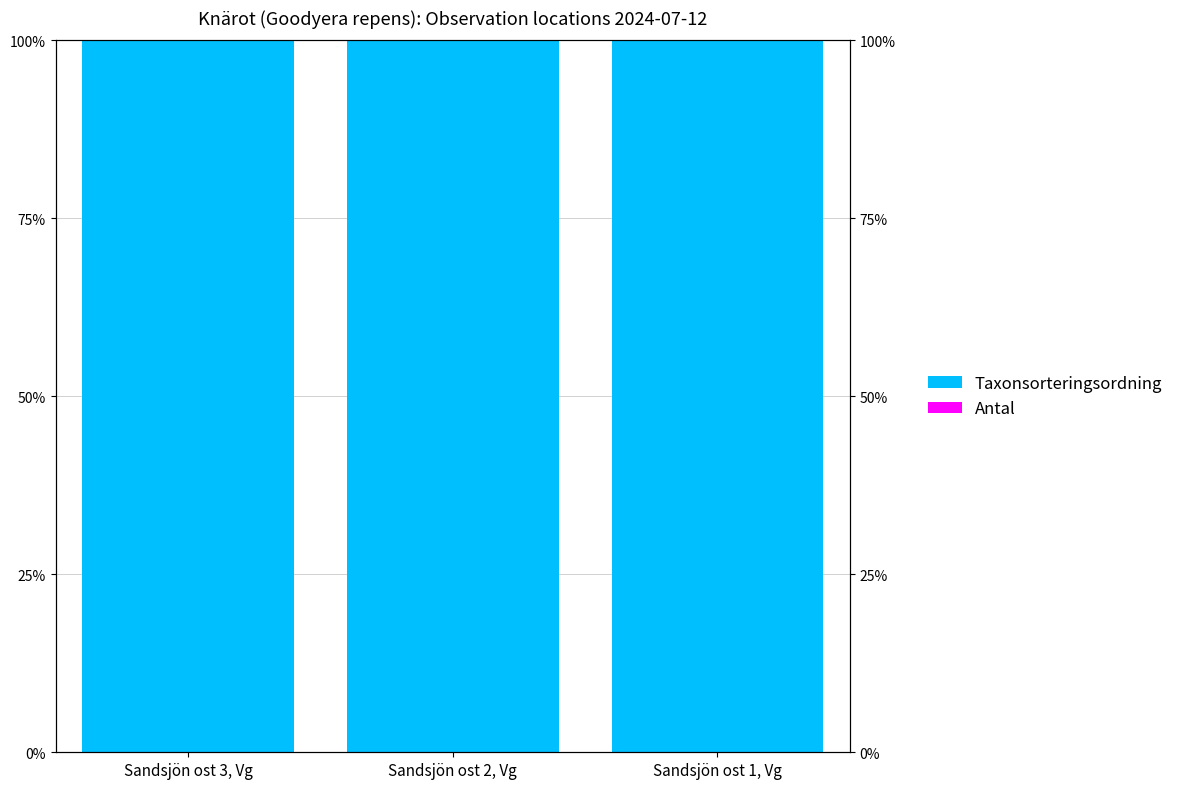

Reading left to right, what are all the values shown in this chart?

Taxonsorteringsordning: 100.0	100.0	100.0
Antal: 0.0	0.0	0.0